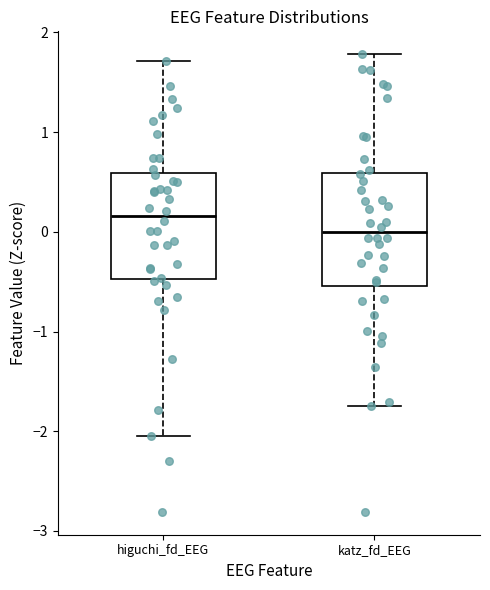

Reading left to right, transcribe this box plot: for each box, give where its median line is, the range the box spans, and where its two whiskers end, as read against the y-axis. The values are not printed on the chart, so give them approximately, as read against the axis.

higuchi_fd_EEG: median 0.2, box -0.5 to 0.6, whiskers -2.0 to 1.7
katz_fd_EEG: median 0.0, box -0.5 to 0.6, whiskers -1.8 to 1.8